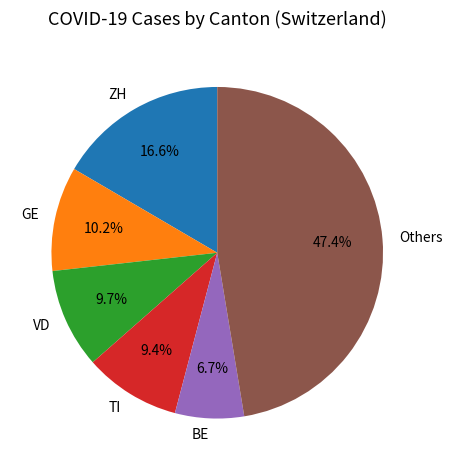

What percentage do VD and Others together represent?

57.1%